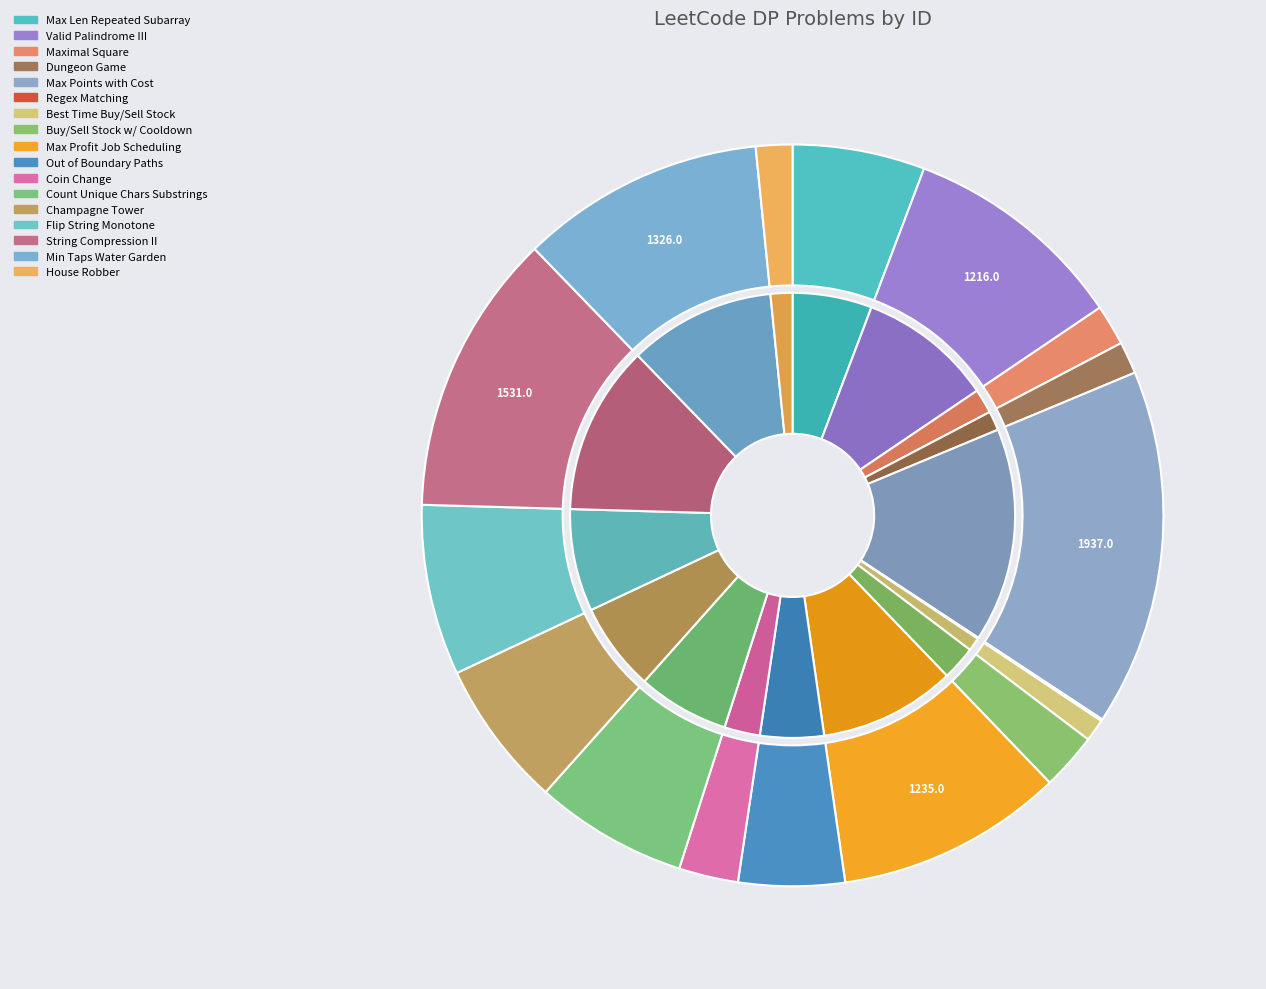

Is Minimum Number of Taps to Open to Water Garden the majority of the pie?

No